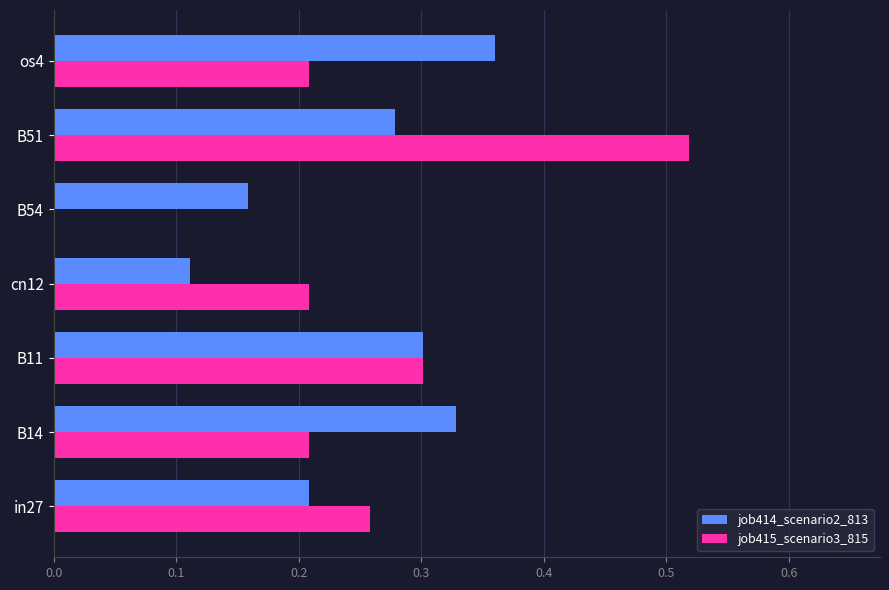

How many categories are shown in the chart?

7